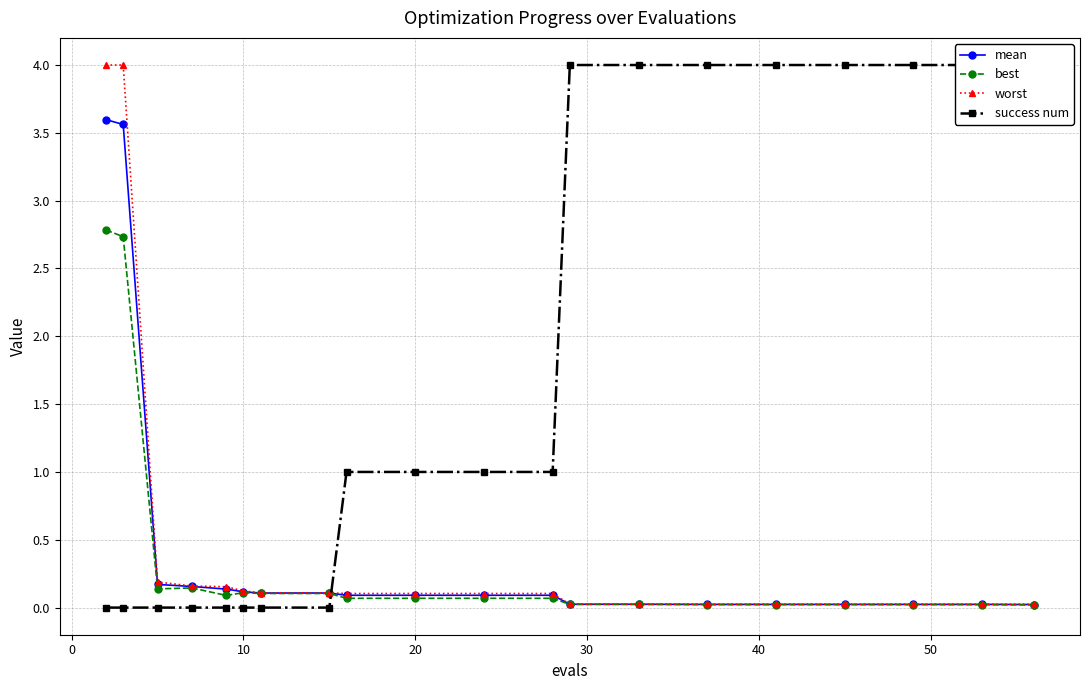

What is the maximum value for best?

2.8